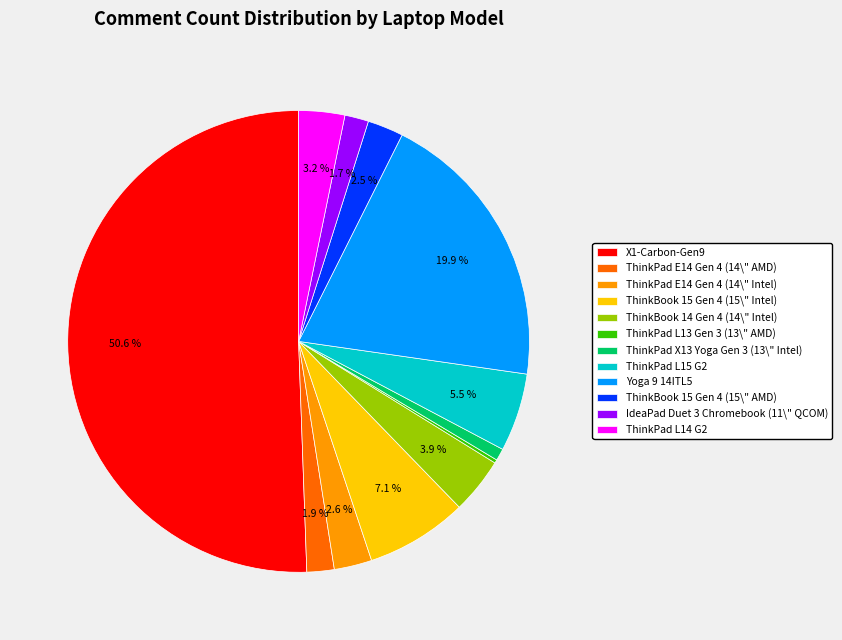

Combined, what portion of the pie is ThinkBook 14 Gen 4 (14\" Intel) and Yoga 9 14ITL5?

23.8%